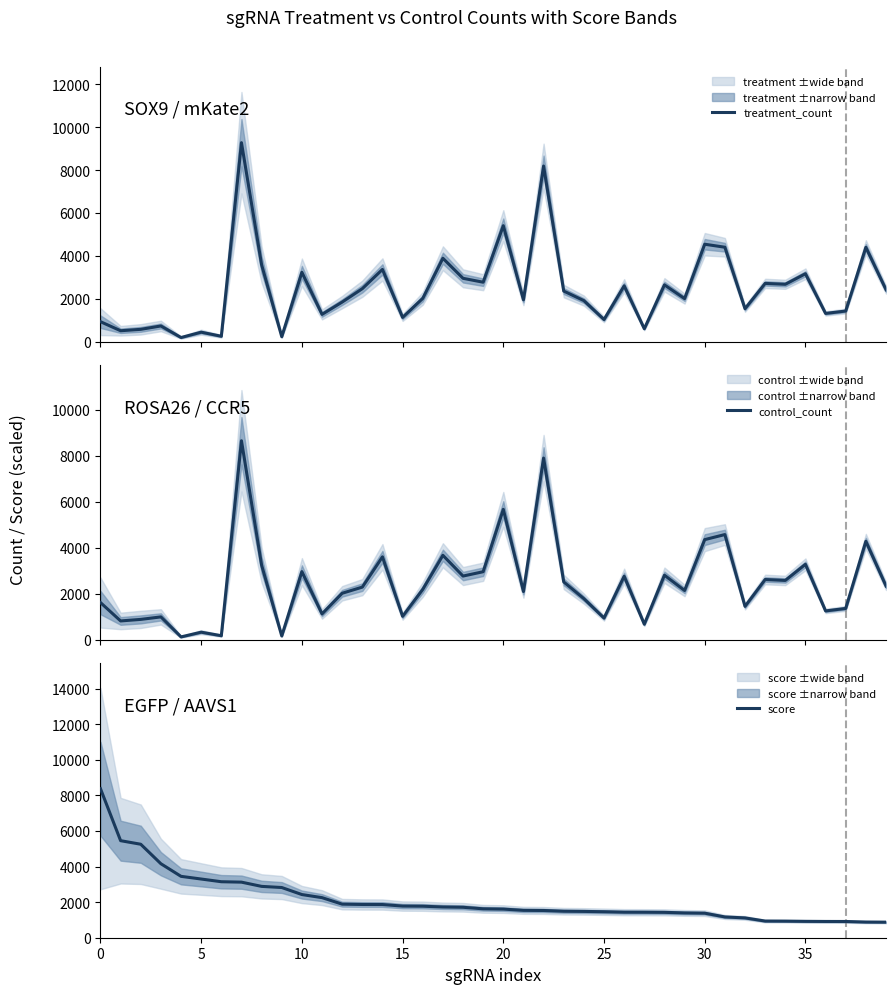

What is the maximum value shown in the chart?

9280.1